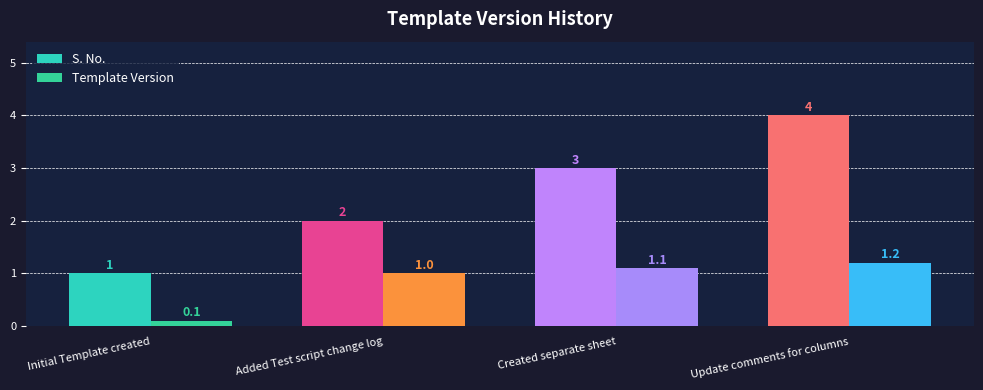

What is the approximate value of Template Version at Created separate sheet?

1.1